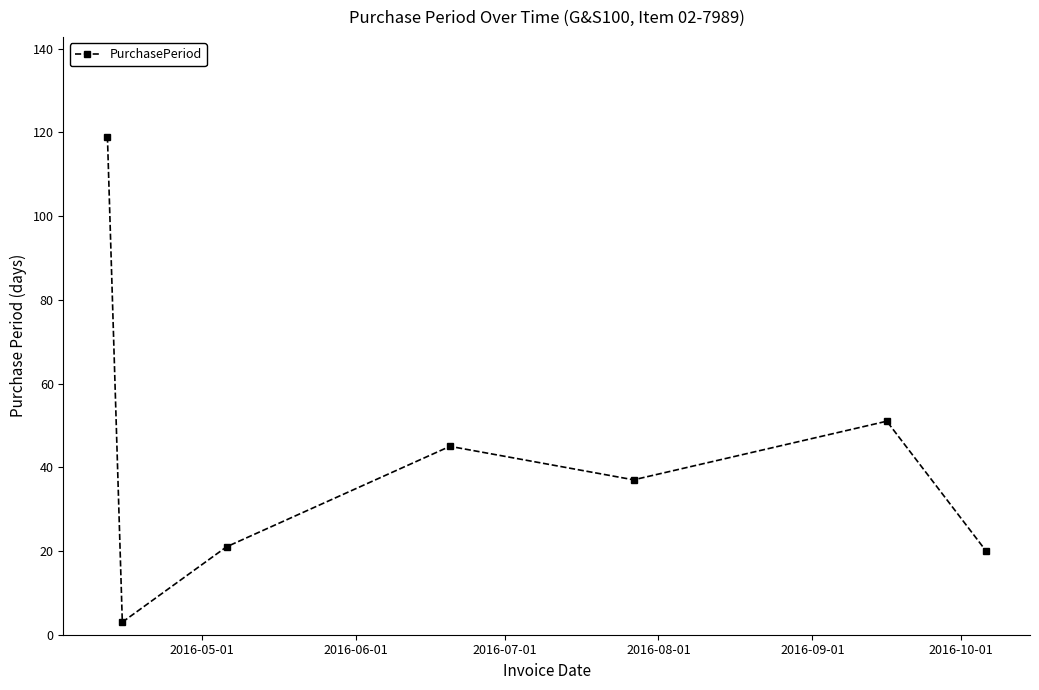

How many lines are shown in the chart?

1